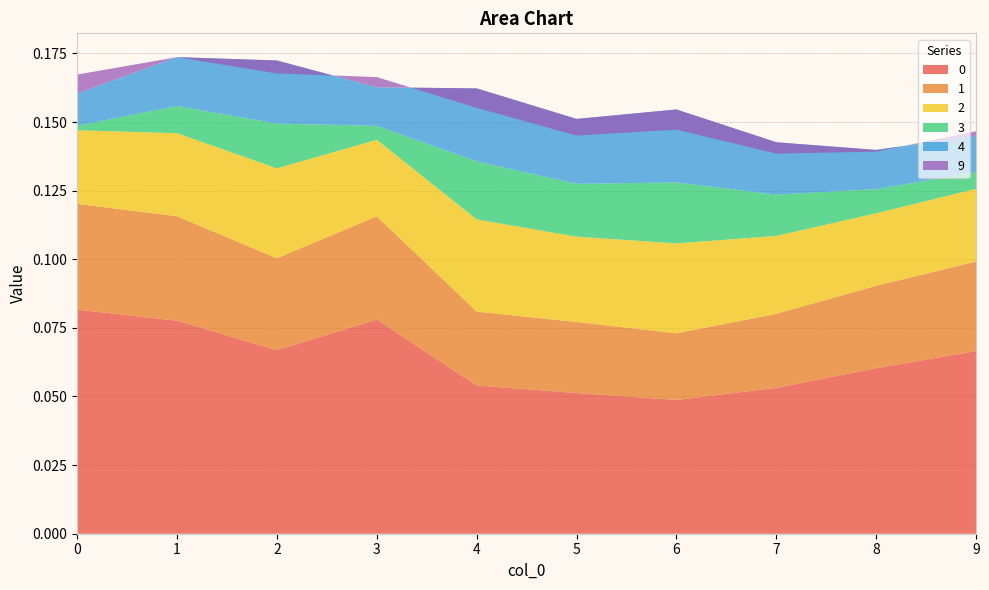

Reading right to left, list all the values displayed in this chart.

0: 0.1	0.1	0.1	0.0	0.1	0.1	0.1	0.1	0.1	0.1
1: 0.0	0.0	0.0	0.0	0.0	0.0	0.0	0.0	0.0	0.0
2: 0.0	0.0	0.0	0.0	0.0	0.0	0.0	0.0	0.0	0.0
3: 0.0	0.0	0.0	0.0	0.0	0.0	0.0	0.0	0.0	0.0
4: 0.0	0.0	0.0	0.0	0.0	0.0	0.0	0.0	0.0	0.0
9: 0.0	-0.0	-0.0	-0.0	-0.0	-0.0	0.0	-0.0	-0.0	0.0